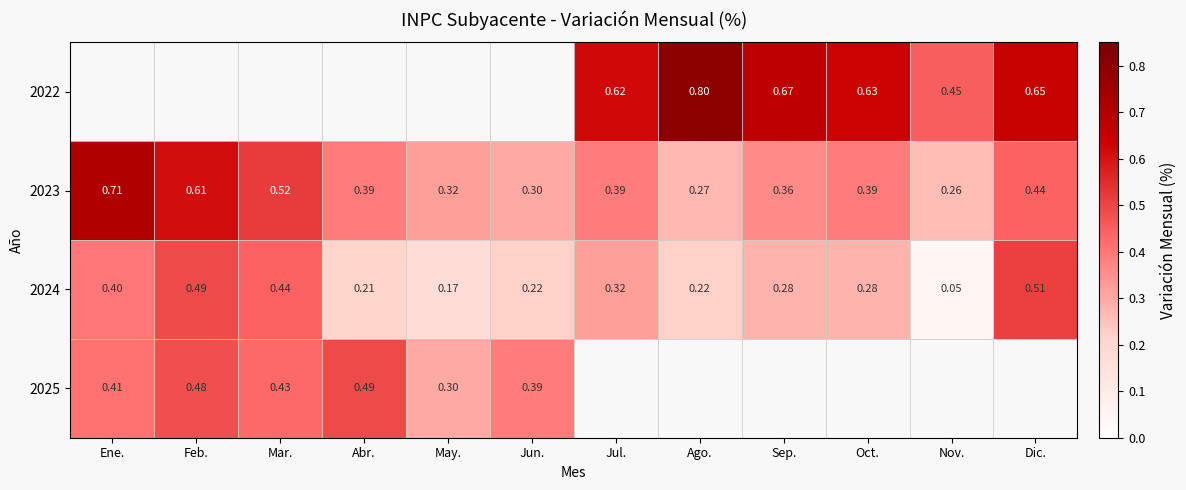

At which label is 2024 closest to 0?

Nov.